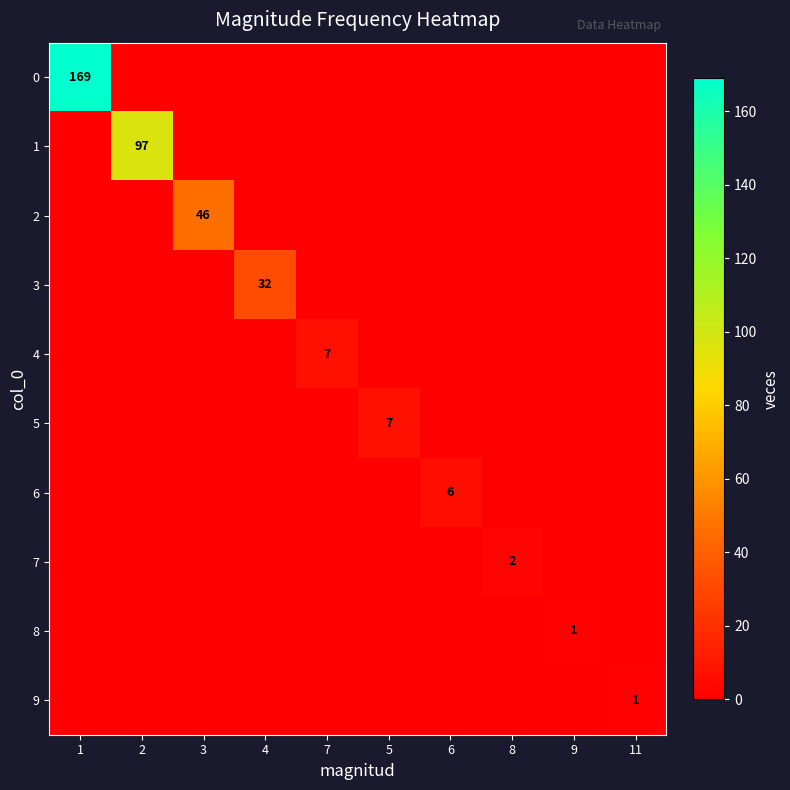

At 2, list the series in order from largest to smallest.

1, 0, 2, 3, 4, 5, 6, 7, 8, 9